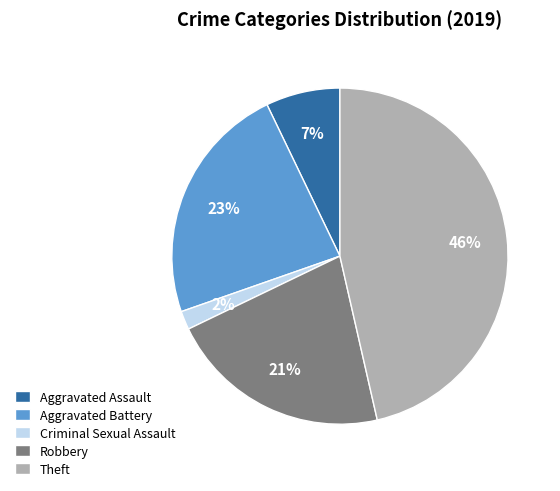

Do Aggravated Battery and Robbery together represent more than half of the pie?

No